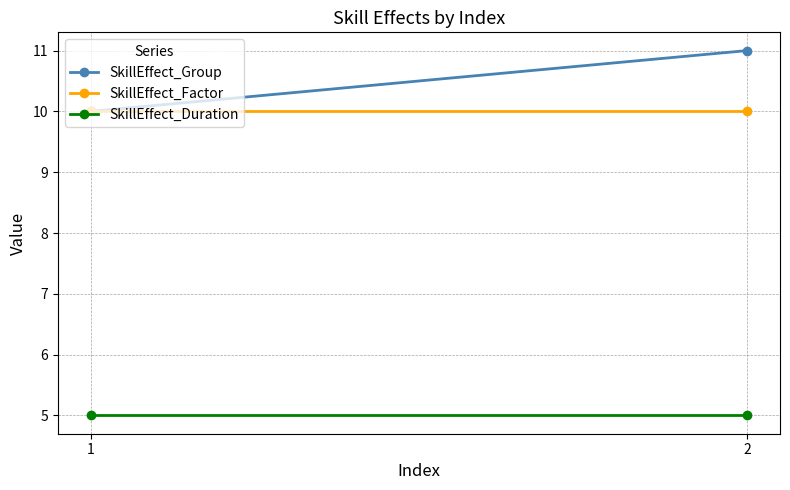

Read the SkillEffect_Duration value at 2.

5